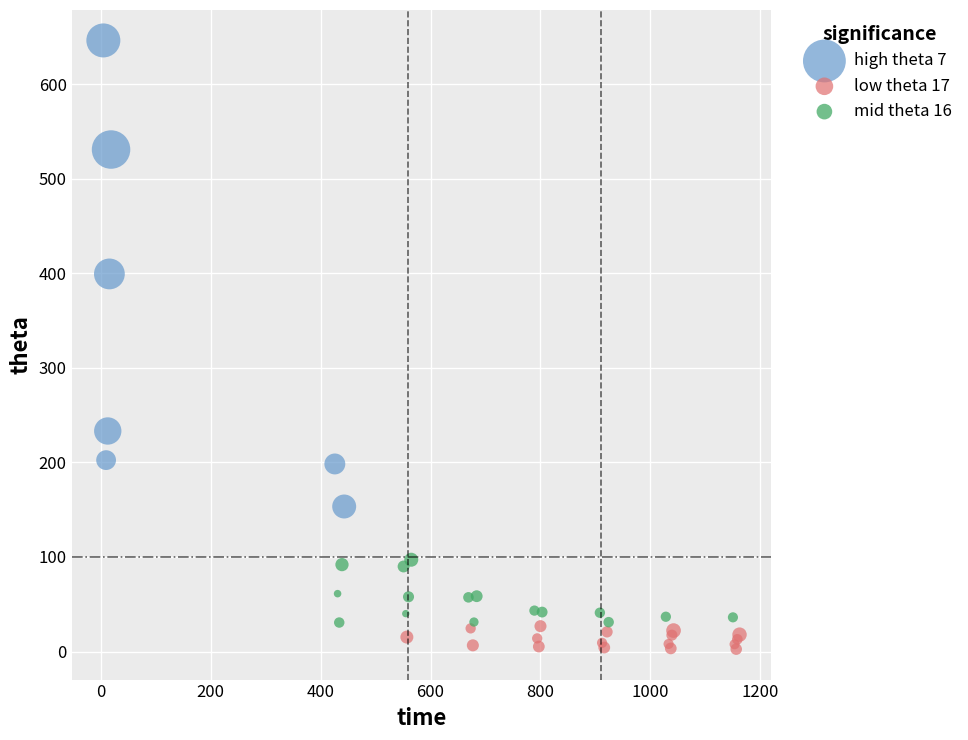

Which series contains the lowest Y value?

low theta 17